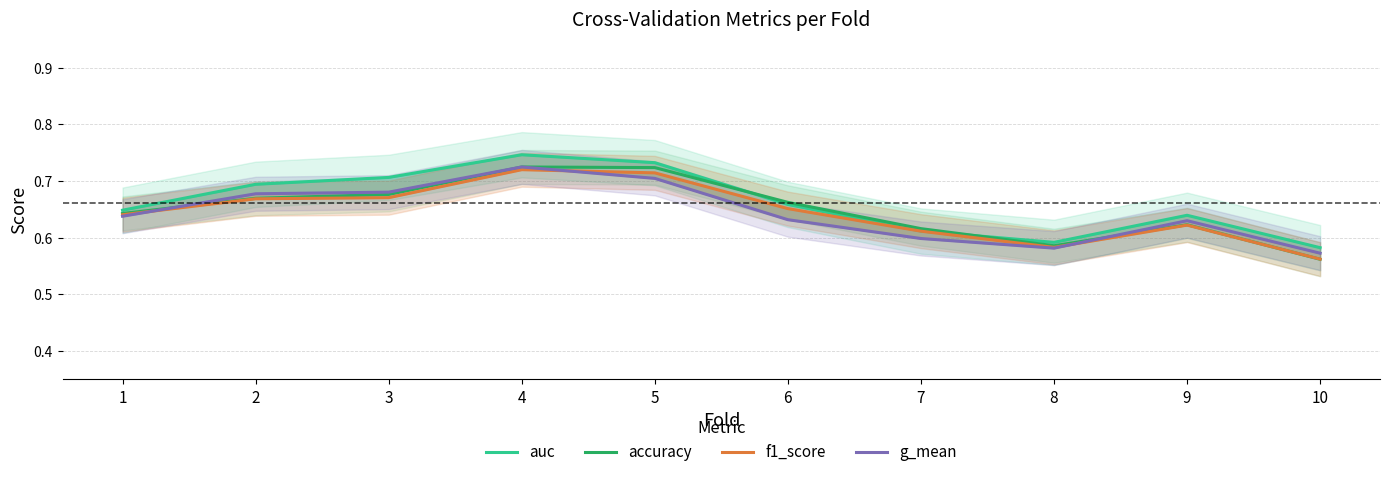

How many interior local peaks does the g_mean series have?

2